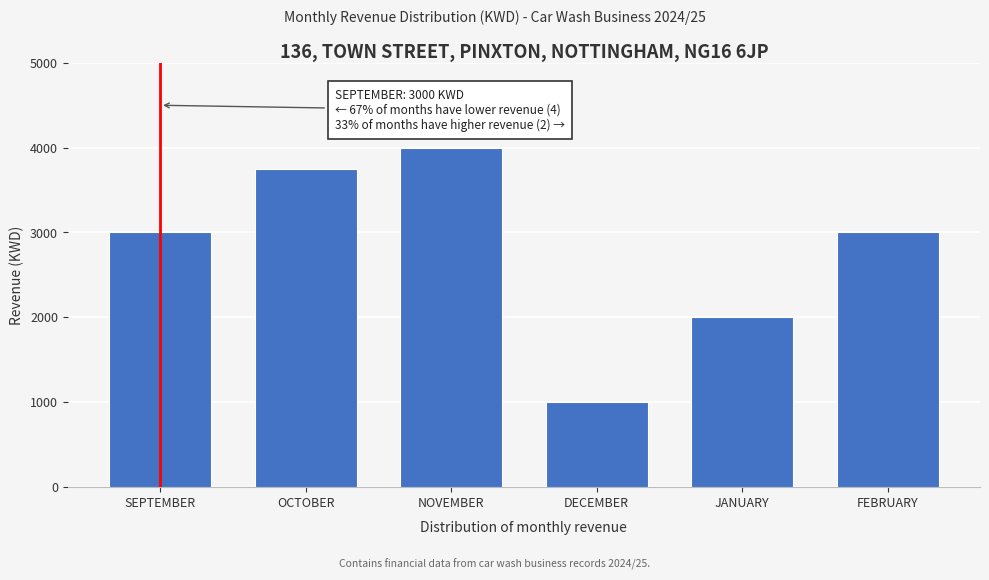

Reading left to right, list all the values displayed in this chart.

SEPTEMBER=3000	OCTOBER=3750	NOVEMBER=4000	DECEMBER=1000	JANUARY=2000	FEBRUARY=3000